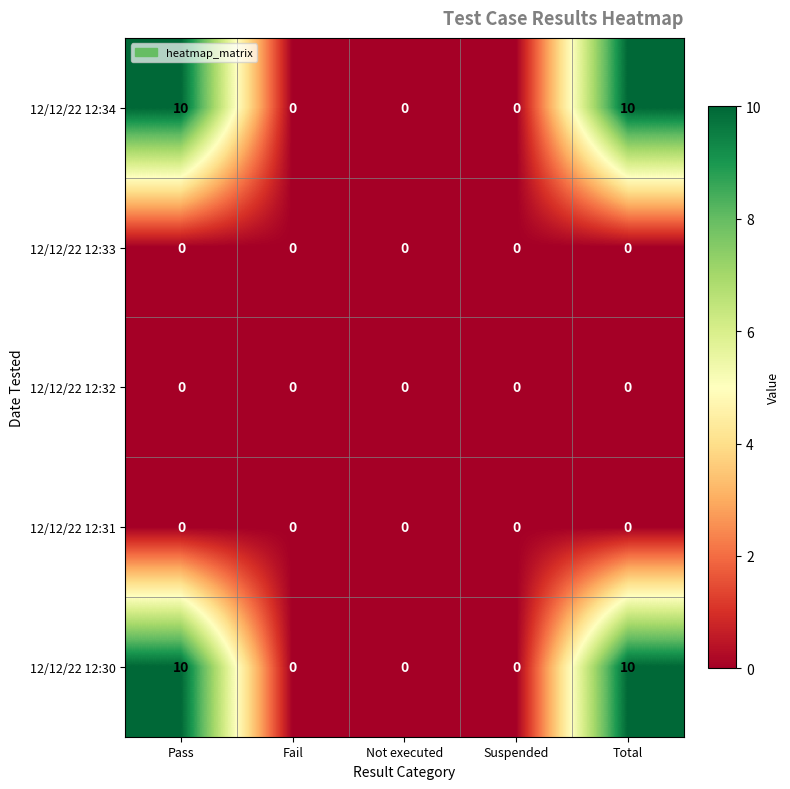

Reading left to right, extract all data points from this chart.

12/12/22 12:34: Pass=10	Fail=0	Not executed=0	Suspended=0	Total=10
12/12/22 12:33: Pass=0	Fail=0	Not executed=0	Suspended=0	Total=0
12/12/22 12:32: Pass=0	Fail=0	Not executed=0	Suspended=0	Total=0
12/12/22 12:31: Pass=0	Fail=0	Not executed=0	Suspended=0	Total=0
12/12/22 12:30: Pass=10	Fail=0	Not executed=0	Suspended=0	Total=10